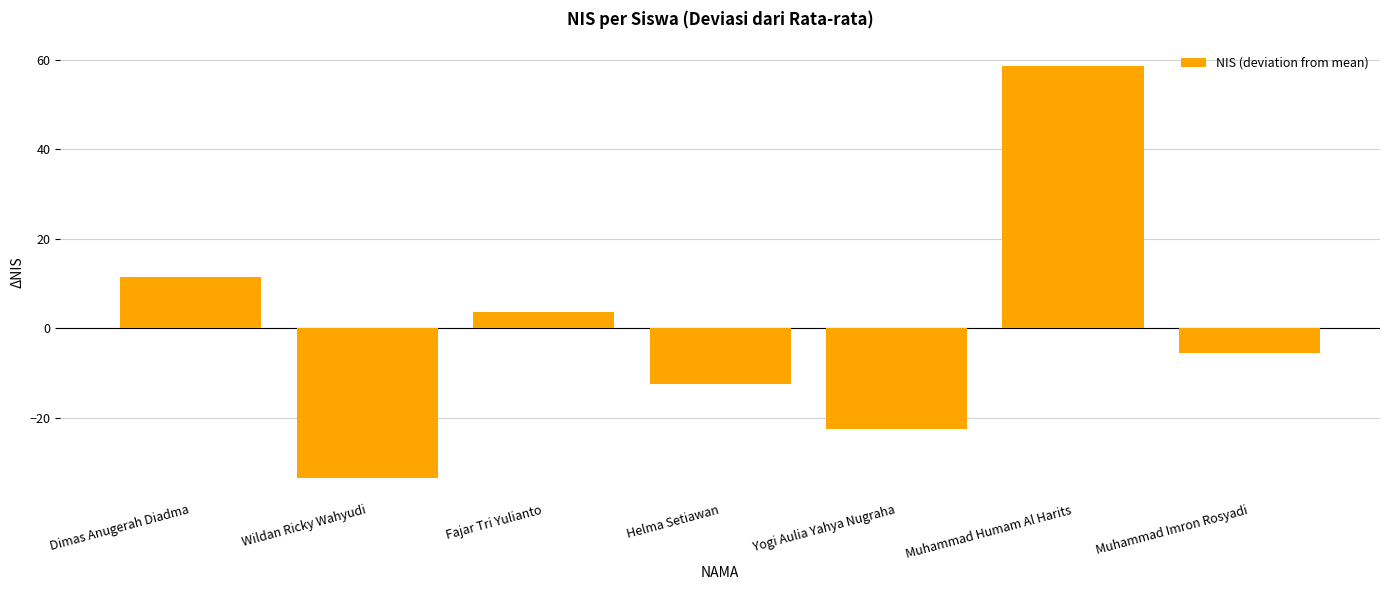

What is the value of the 2nd bar from the left?

-33.4